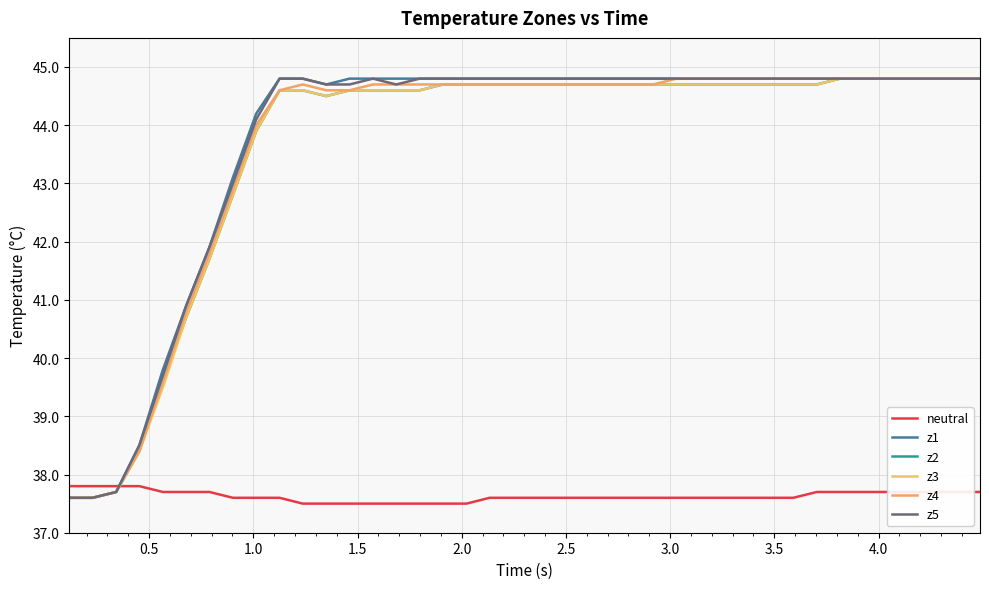

Which series has the largest range (max minus min)?

z1